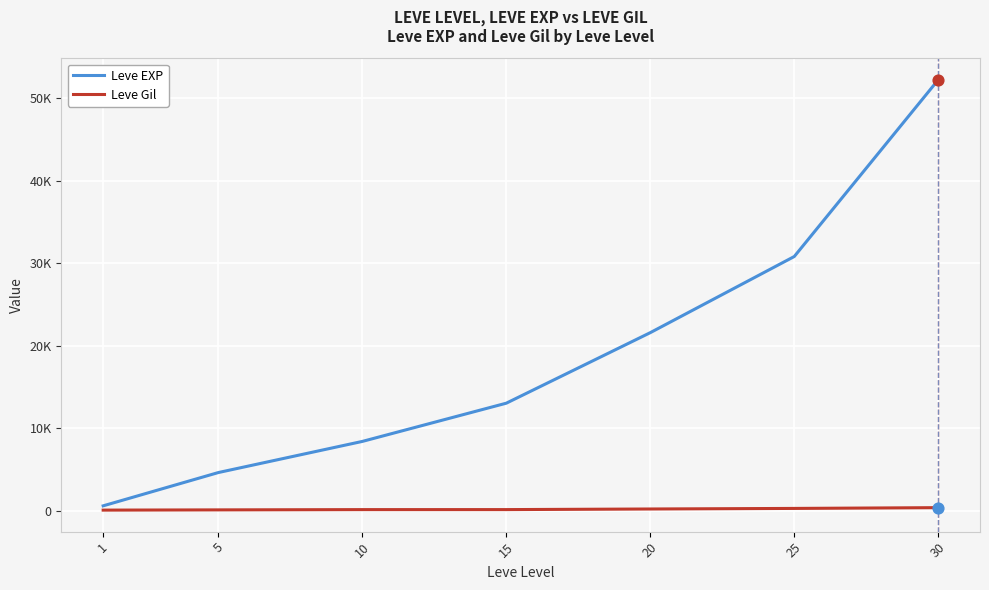

What is the total value across all series at 25?

31137